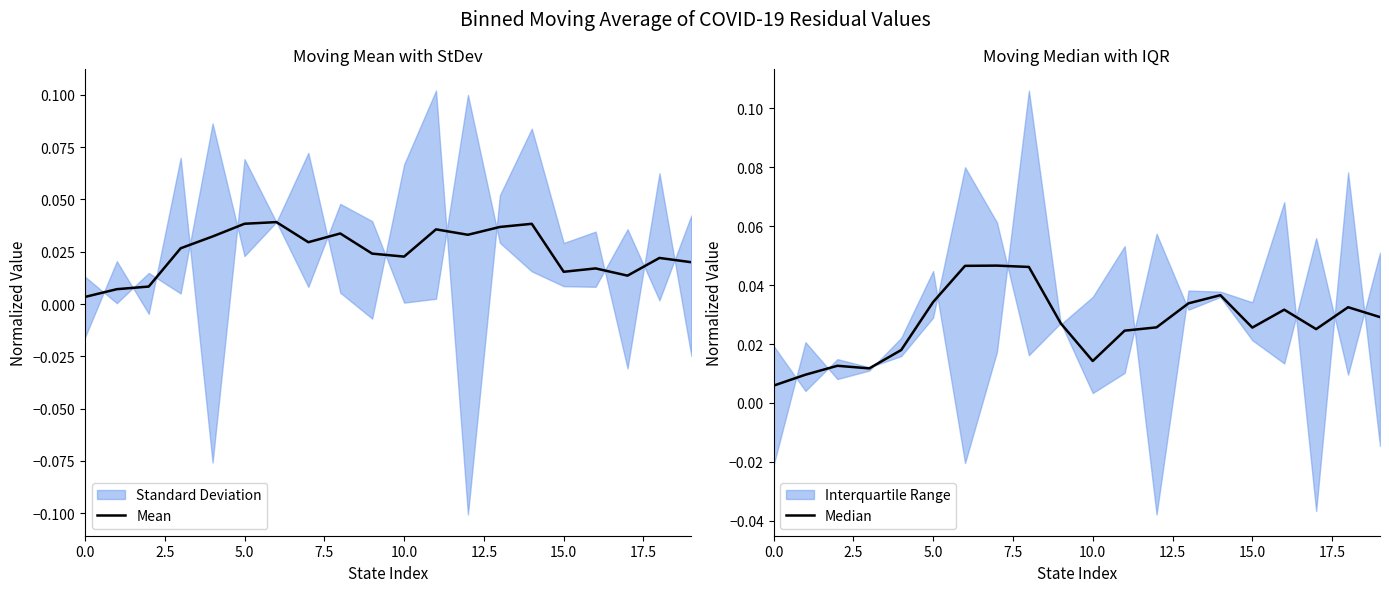

Rank the series by their average value, from highest to lowest.

Median, Mean